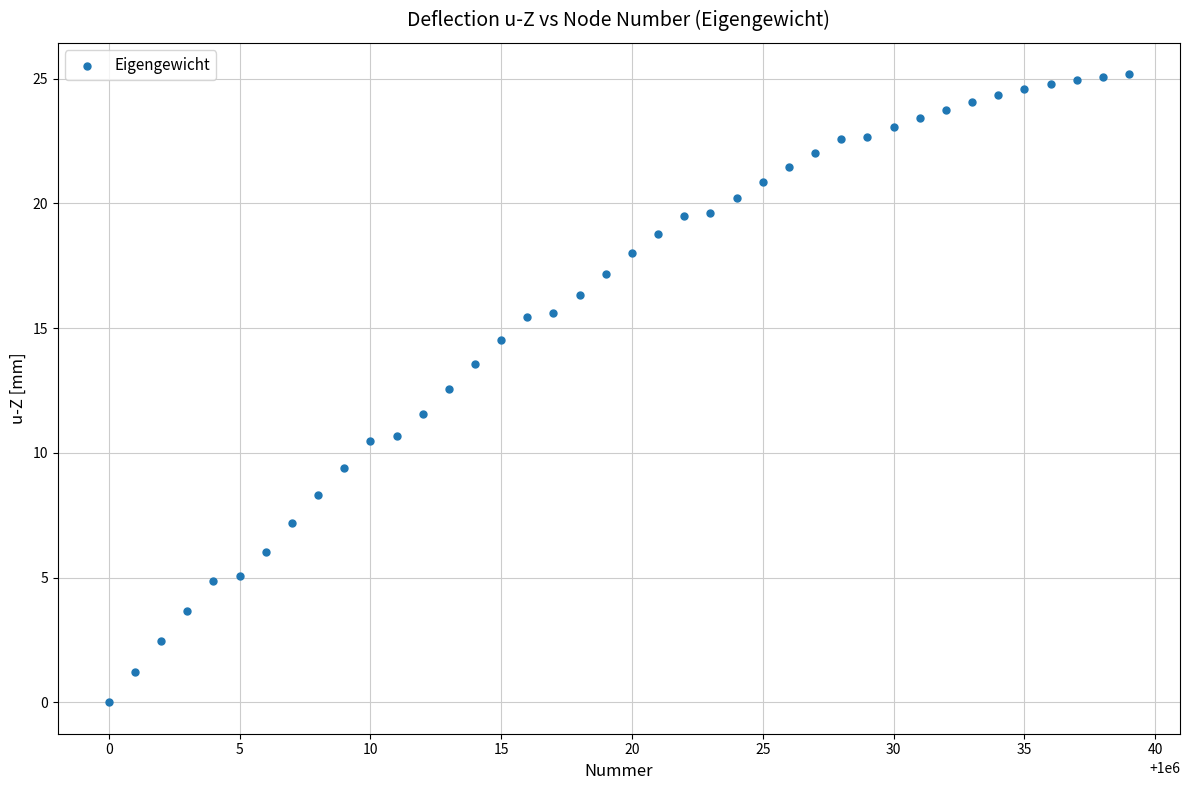

What is the range of Y values (max minus min)?

25.2